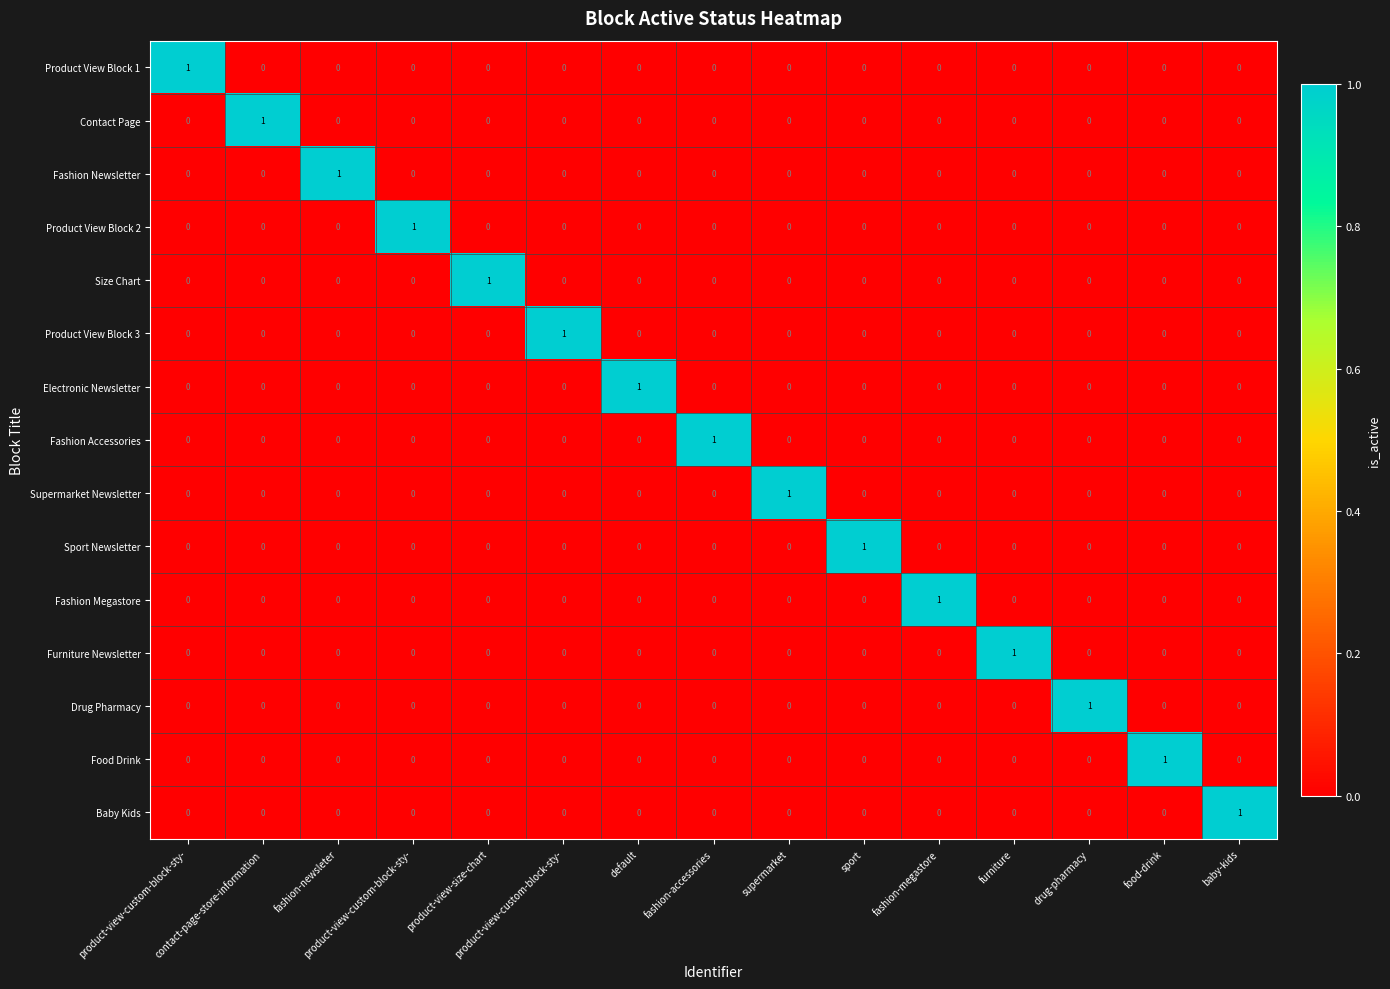

How many values in Product View Block 2 are above zero?

1